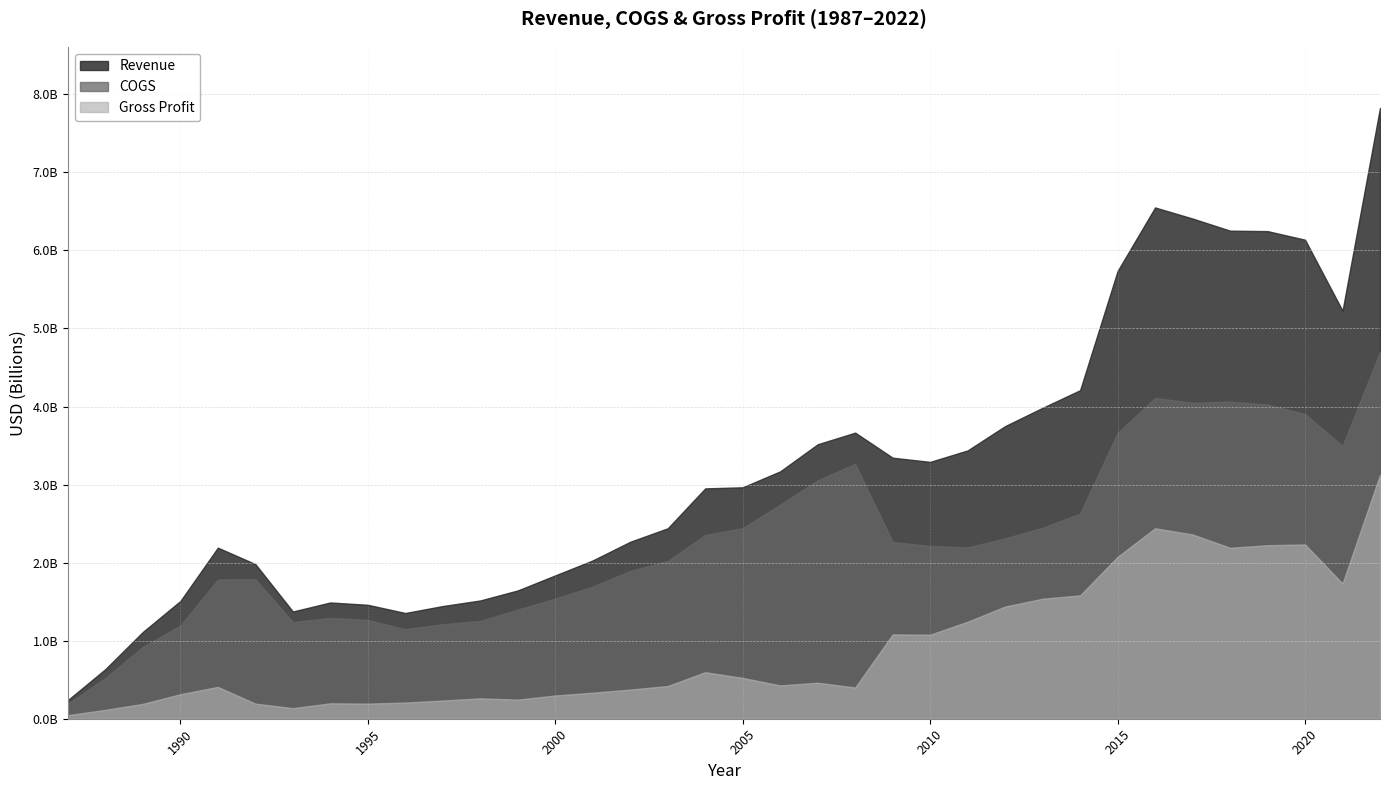

What is the difference between the maximum and minimum values in the COGS series?

4508400000